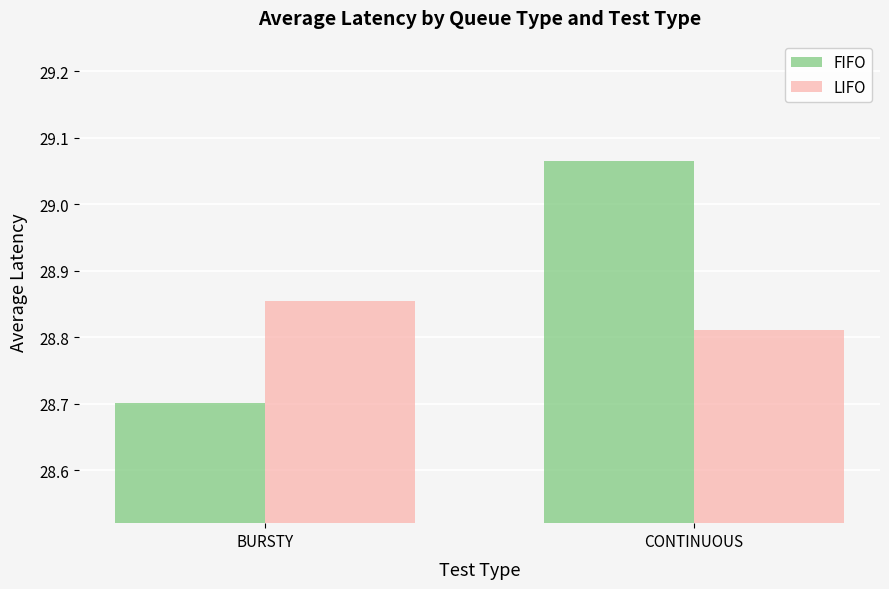

How many bars are there in each group?

2